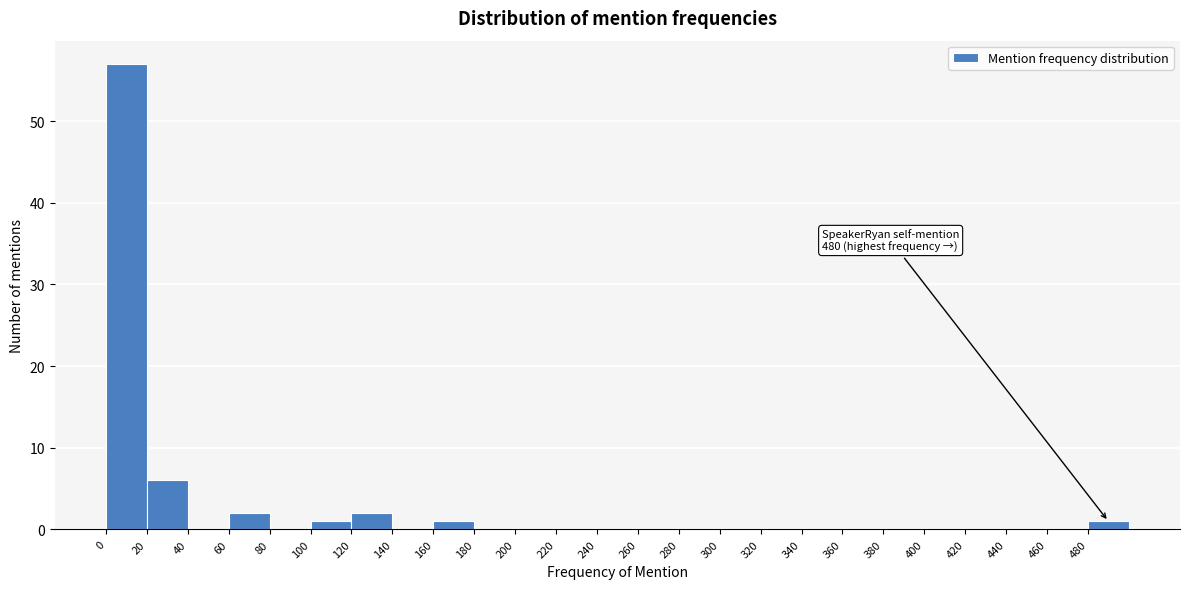

Over which range of the x-axis is the bar tallest?

0 to 20